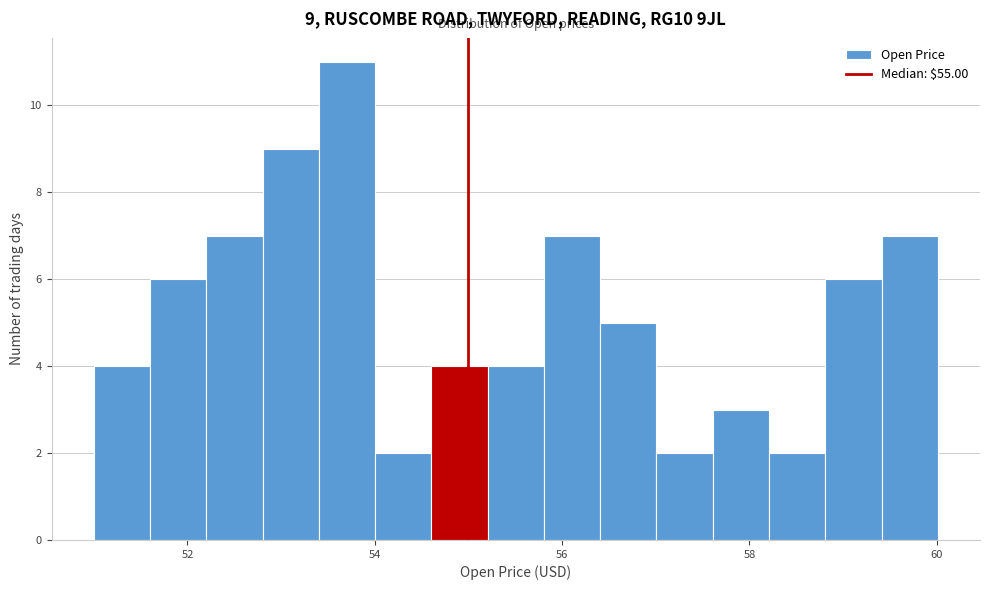

Read against the x-axis, roughly where is the centre of the tallest bar?

53.8